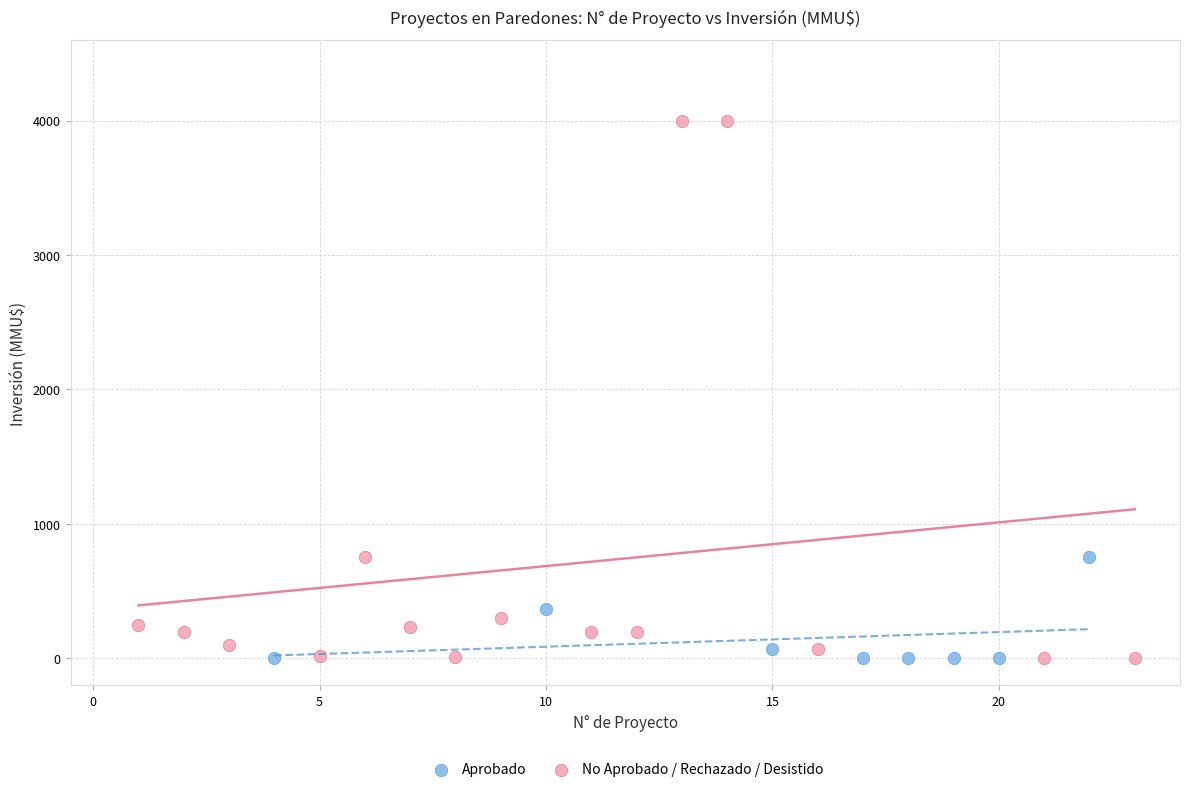

Which series reaches the maximum Y coordinate?

No Aprobado / Rechazado / Desistido